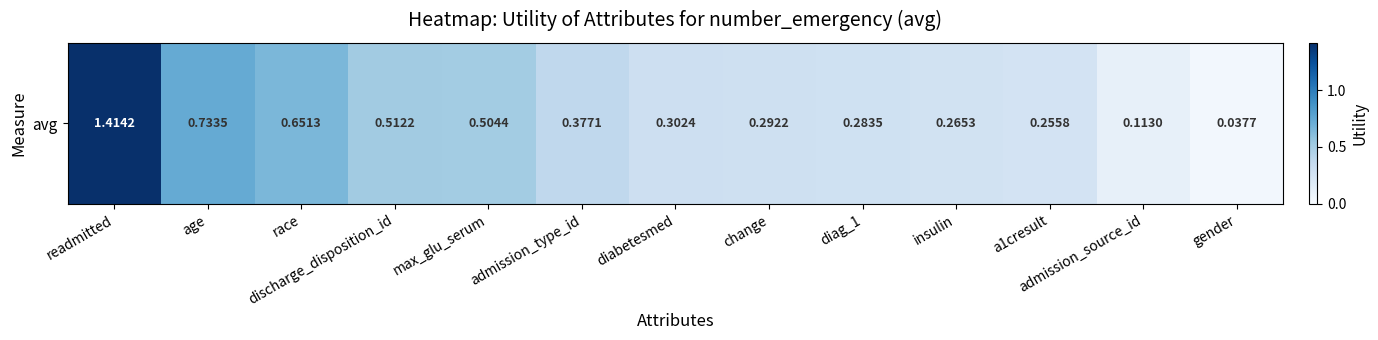

What is the change in value from insulin to admission_source_id?

-0.2